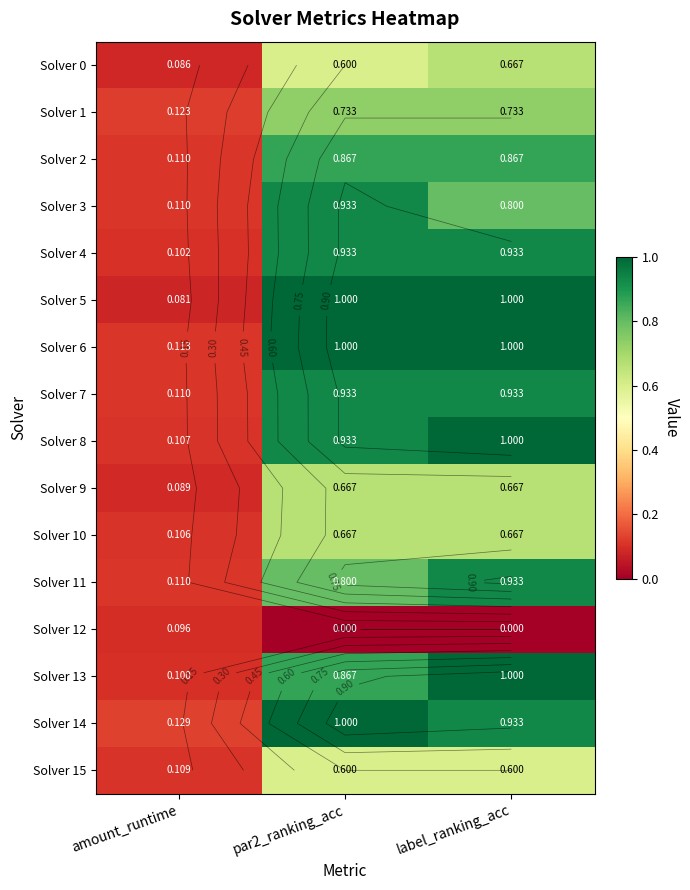

Where is Solver 2 nearest to the value 0?

amount_runtime